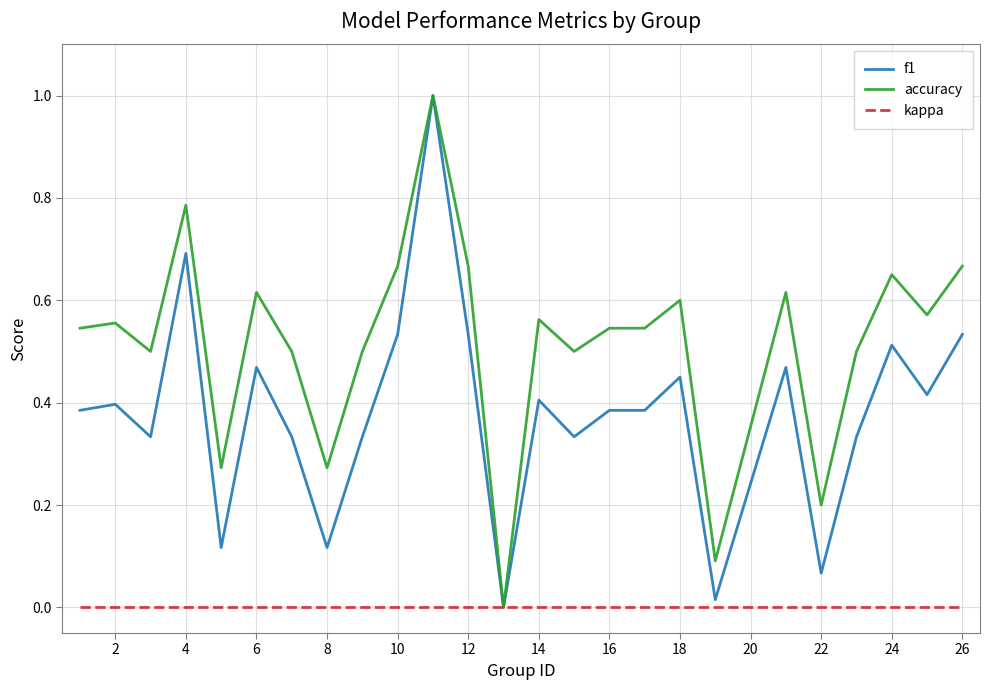

List the series in order of their overall mean, lowest first.

kappa, f1, accuracy